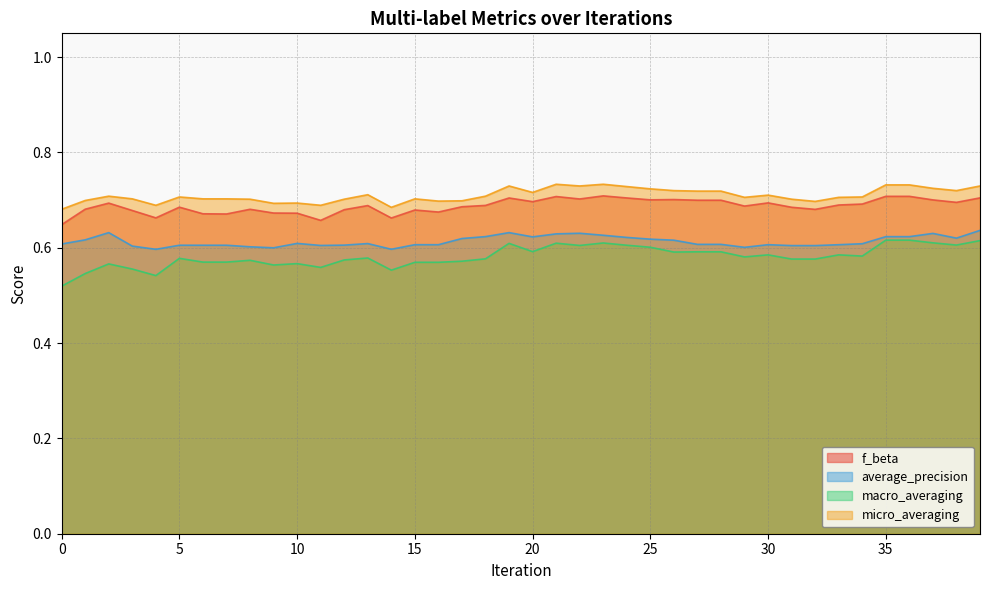

True or false: f_beta and micro_averaging intersect in this chart.

False